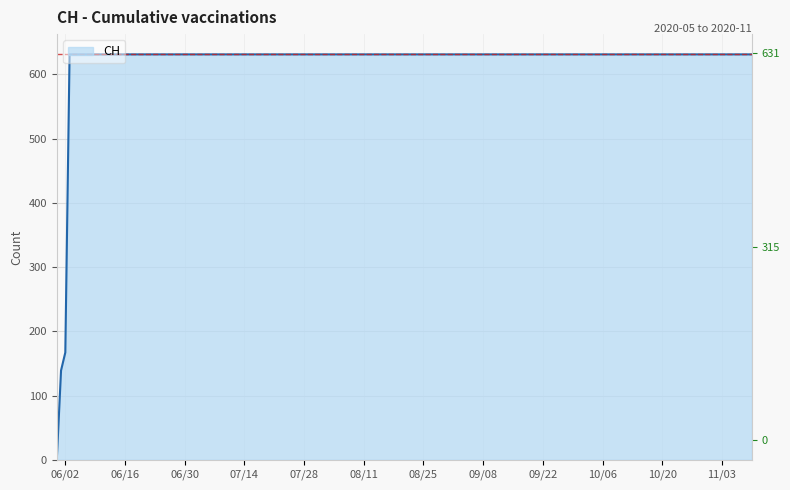

What is the difference between the maximum and minimum values?

631